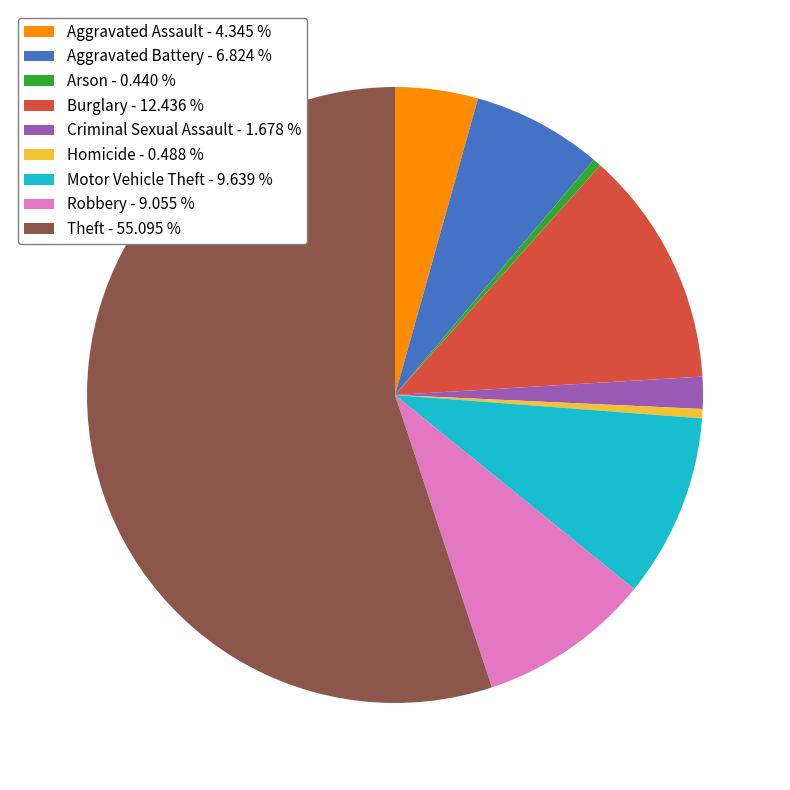

Which slice is the largest?

Theft